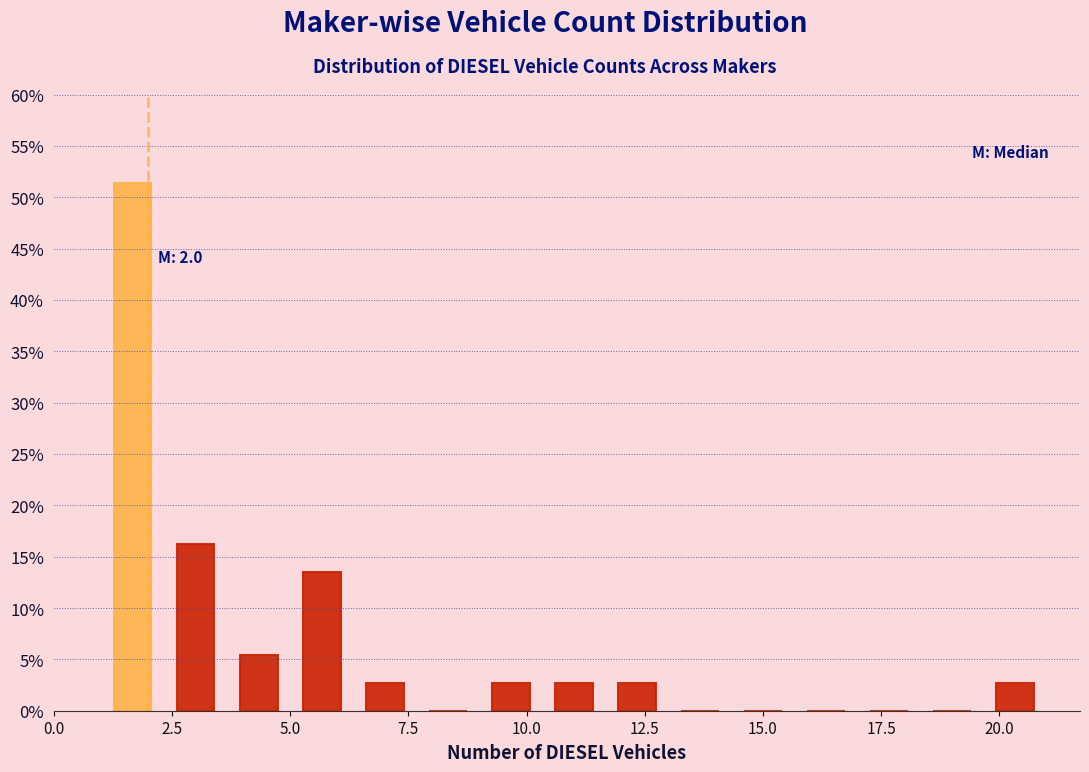

Around what value on the x-axis is the tallest bar? Give the approximate position of its centre, as read against the axis.

1.5